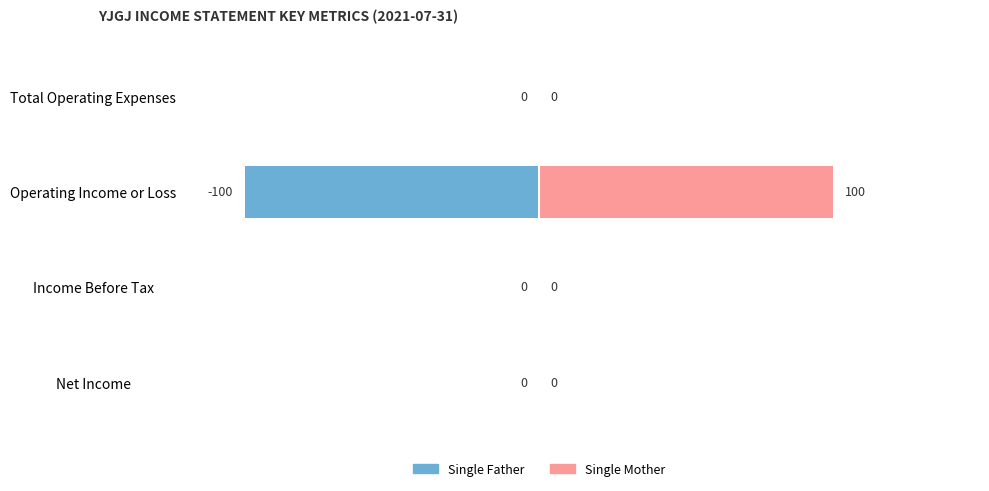

What are all the series names shown in the legend?

Single Father, Single Mother